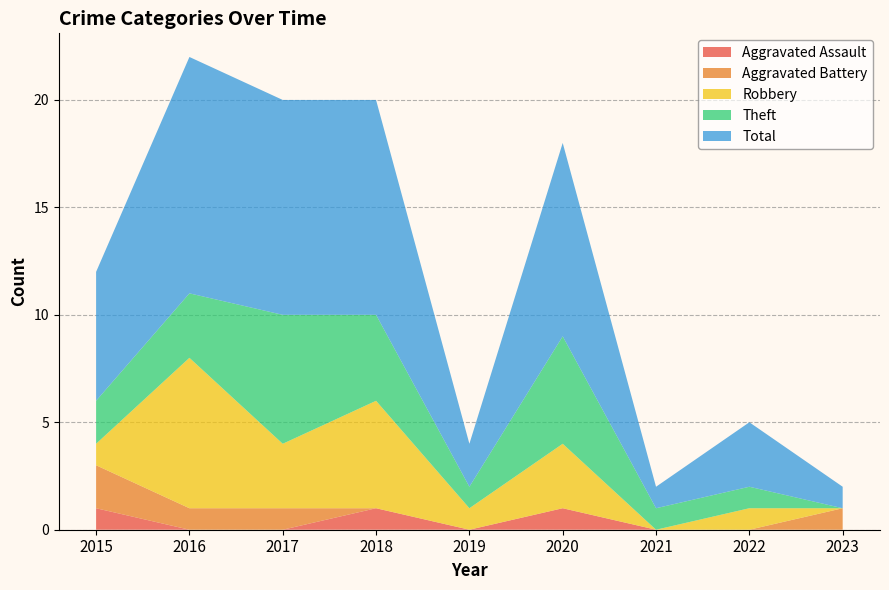

Reading right to left, list all the values displayed in this chart.

Aggravated Assault: 2023=0	2022=0	2021=0	2020=1	2019=0	2018=1	2017=0	2016=0	2015=1
Aggravated Battery: 2023=1	2022=0	2021=0	2020=0	2019=0	2018=0	2017=1	2016=1	2015=2
Robbery: 2023=0	2022=1	2021=0	2020=3	2019=1	2018=5	2017=3	2016=7	2015=1
Theft: 2023=0	2022=1	2021=1	2020=5	2019=1	2018=4	2017=6	2016=3	2015=2
Total: 2023=1	2022=3	2021=1	2020=9	2019=2	2018=10	2017=10	2016=11	2015=6